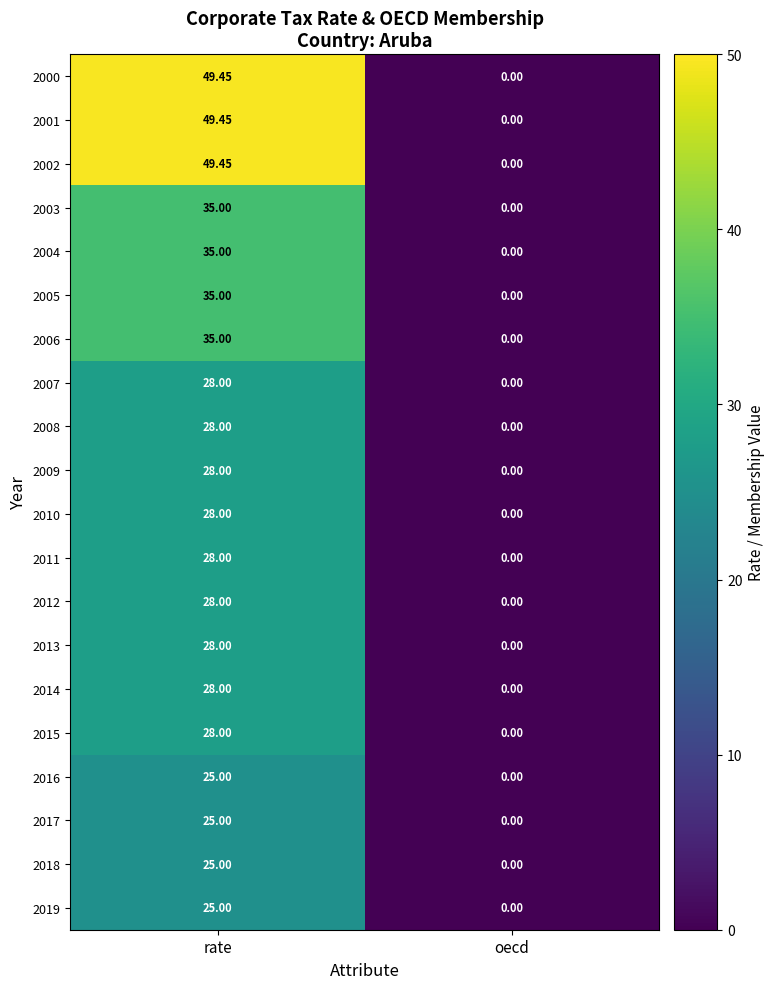

How many distinct data groups are displayed?

20